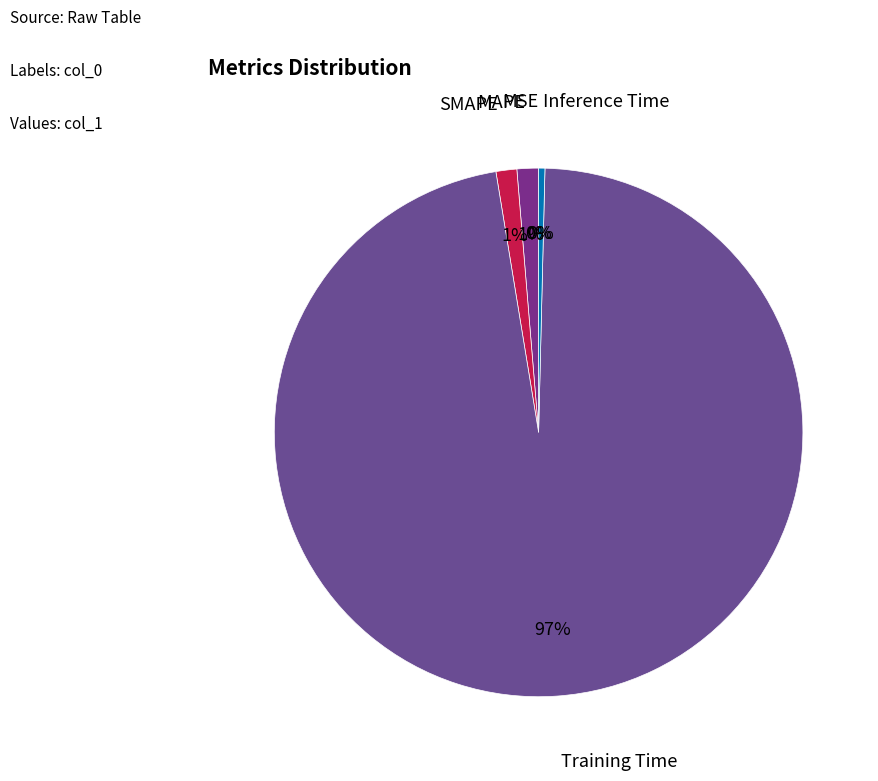

Which slice is the smallest?

MSE